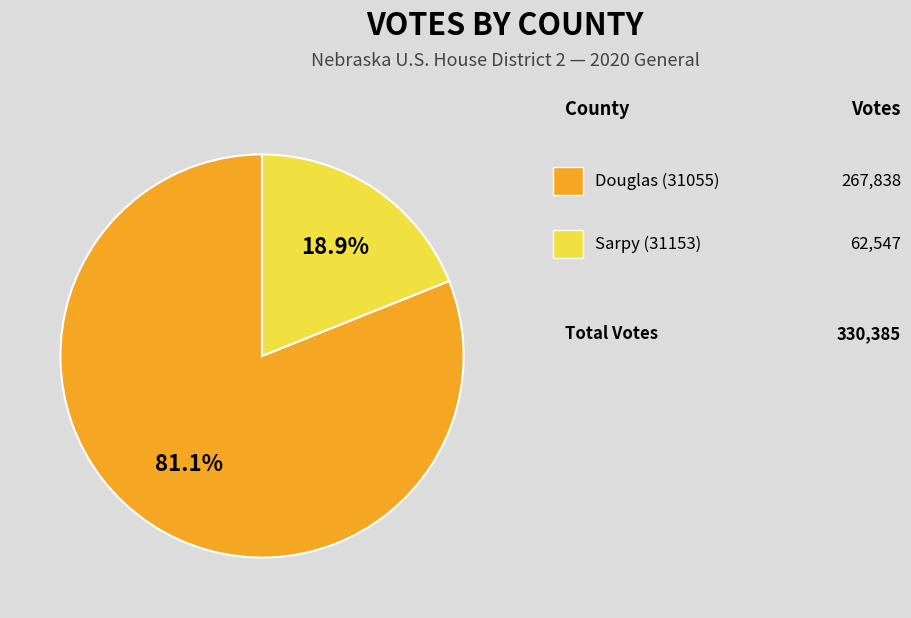

How many segments does this pie chart have?

2